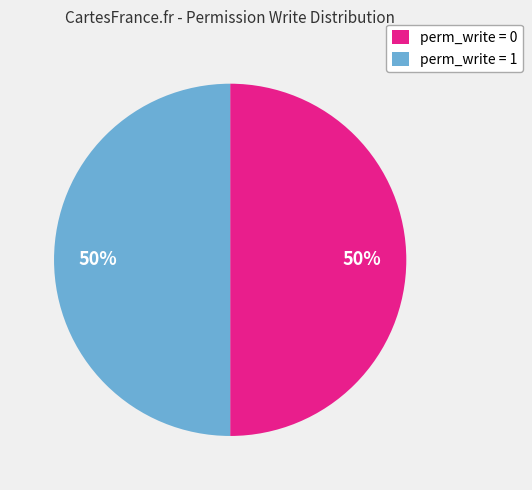

Do perm_write = 1 and perm_write = 0 together represent more than half of the pie?

Yes